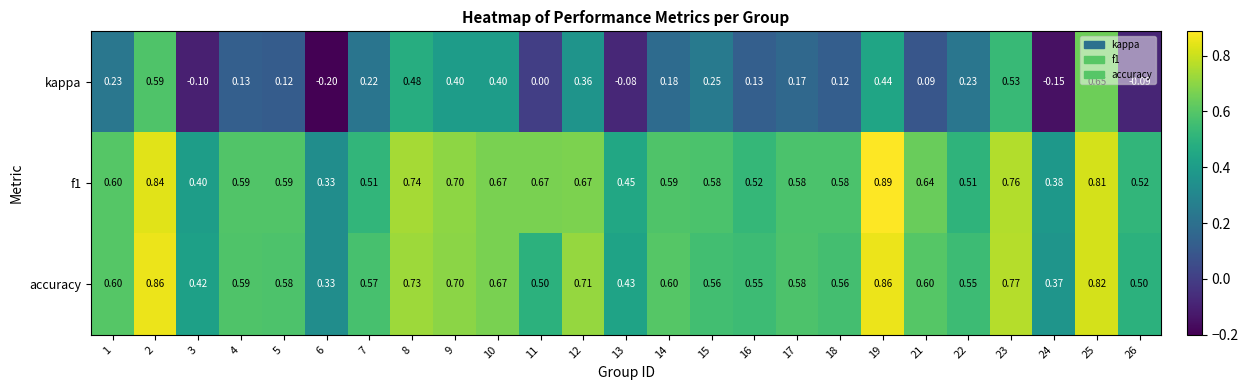

Is the value of f1 at 14 greater than the value of kappa at 4?

Yes